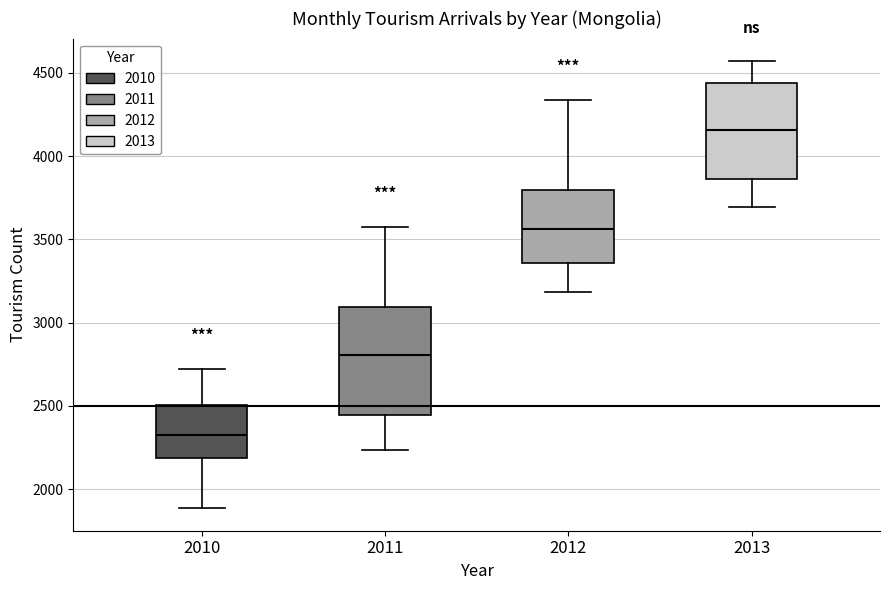

Reading left to right, read every box against the y-axis: the position of its median line, the range the box covers, and the ends of its whiskers. The values are not printed on the chart, so give them approximately, as read against the axis.

2010: median 2350, box 2200 to 2500, whiskers 1900 to 2700
2011: median 2800, box 2450 to 3100, whiskers 2250 to 3550
2012: median 3550, box 3350 to 3800, whiskers 3200 to 4350
2013: median 4150, box 3850 to 4450, whiskers 3700 to 4550